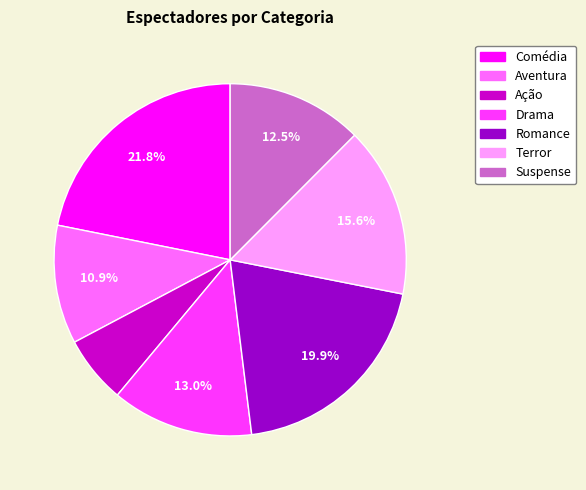

To the nearest percent, what is the difference between the largest and smallest slice percentages?

16%